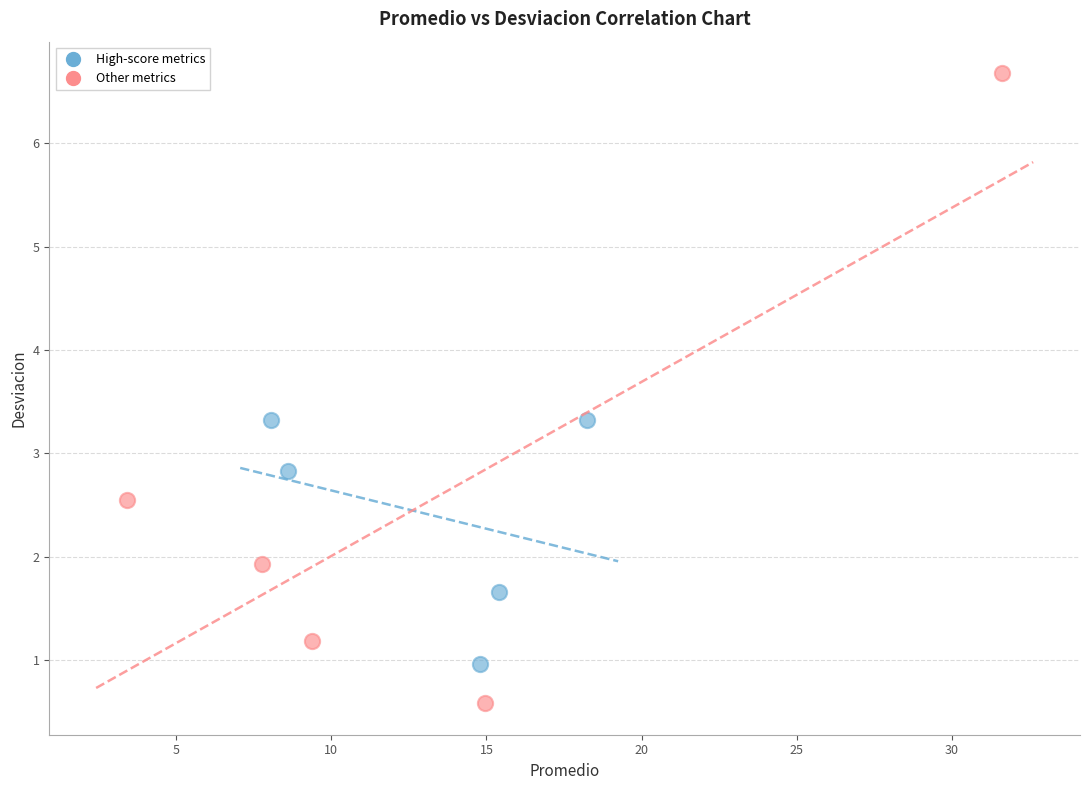

Which series reaches the minimum Y coordinate?

Other metrics